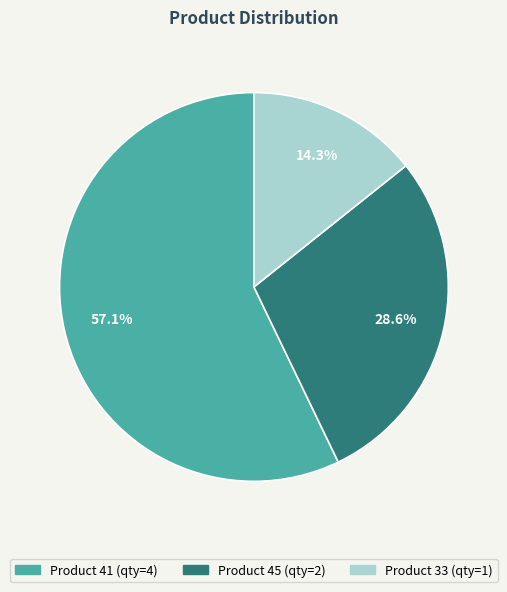

To the nearest percent, what is the average slice percentage?

33%